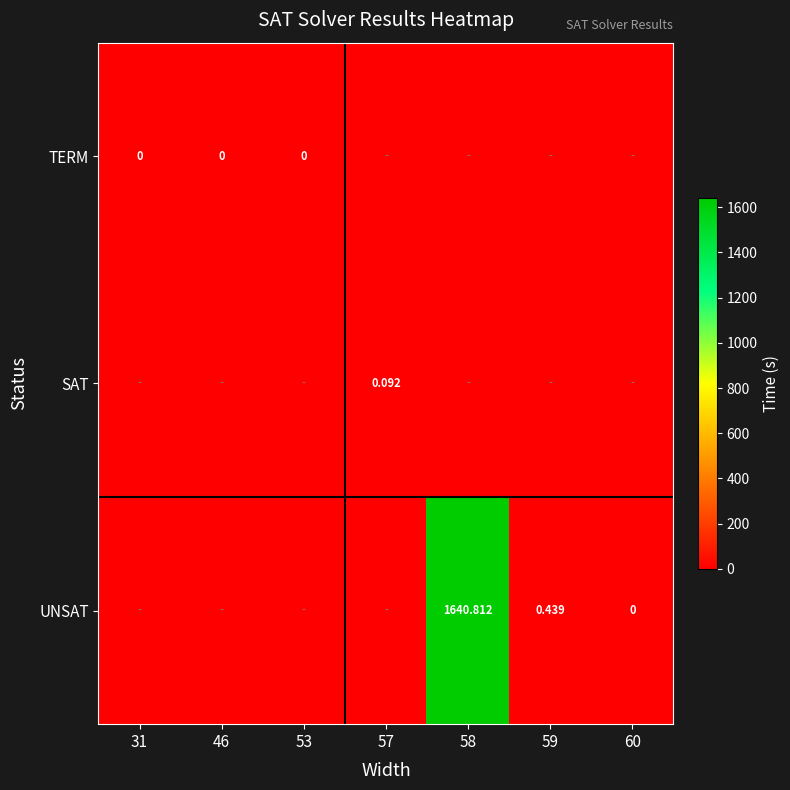

Rank the categories by SAT value from highest to lowest.

57, 31, 46, 53, 58, 59, 60